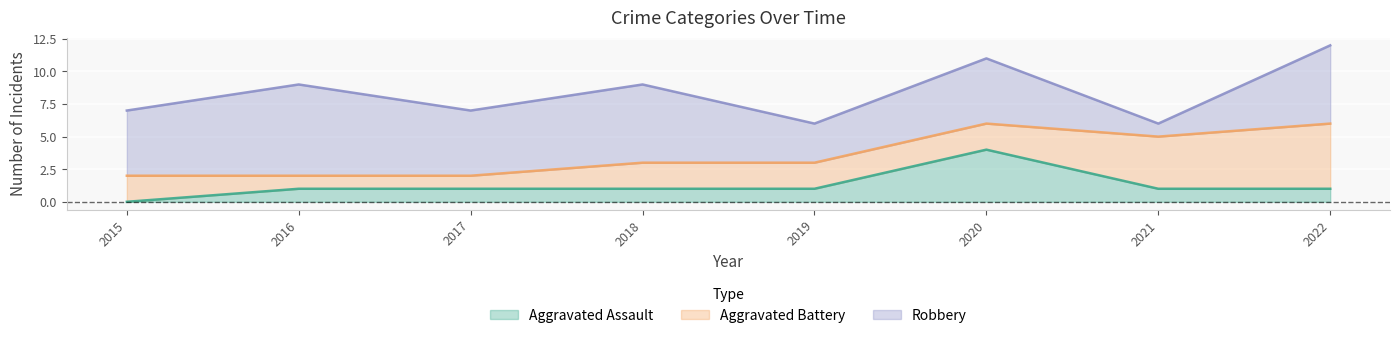

Reading left to right, what are all the values shown in this chart?

Aggravated Assault: 0	1	1	1	1	4	1	1
Aggravated Battery: 2	1	1	2	2	2	4	5
Robbery: 5	7	5	6	3	5	1	6